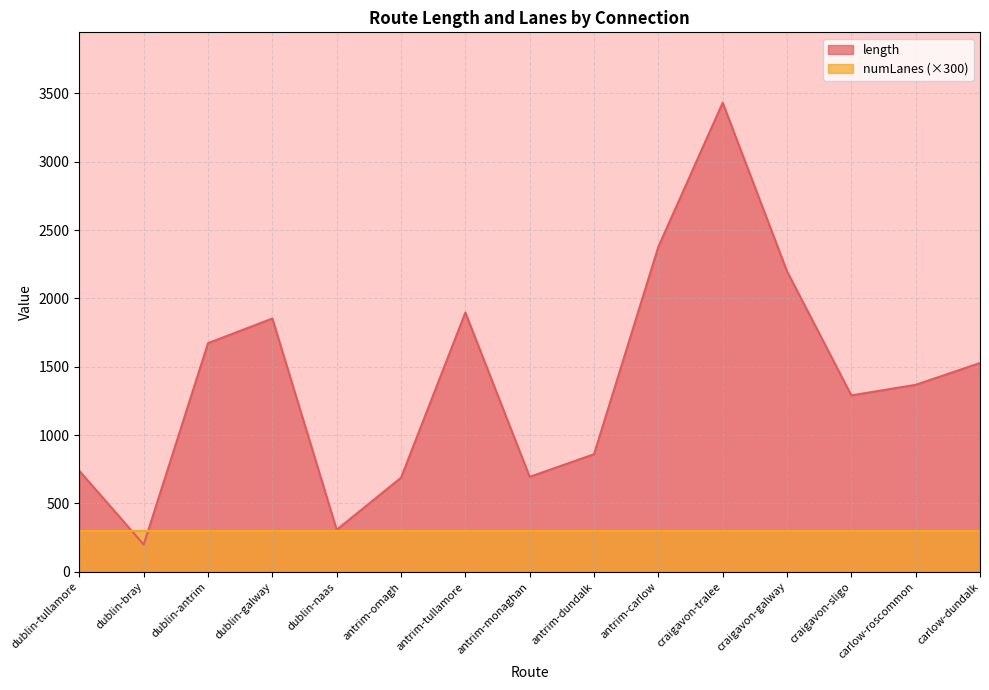

What is the sum of the values at dublin-bray and craigavon-sligo?

1489.5